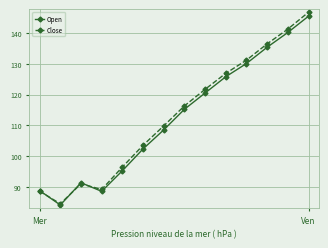

What is the value of the Close point at the 13th from the left?

141.3